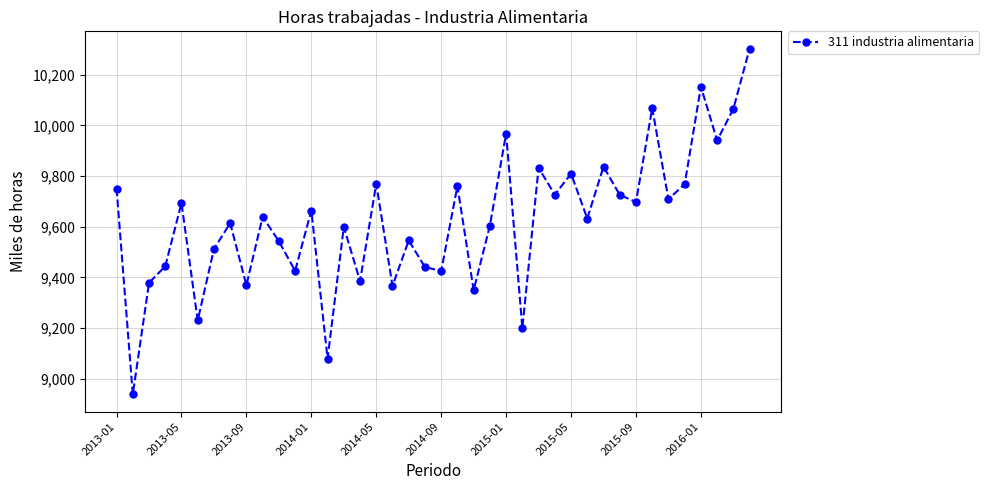

What is the average value?

9624.1